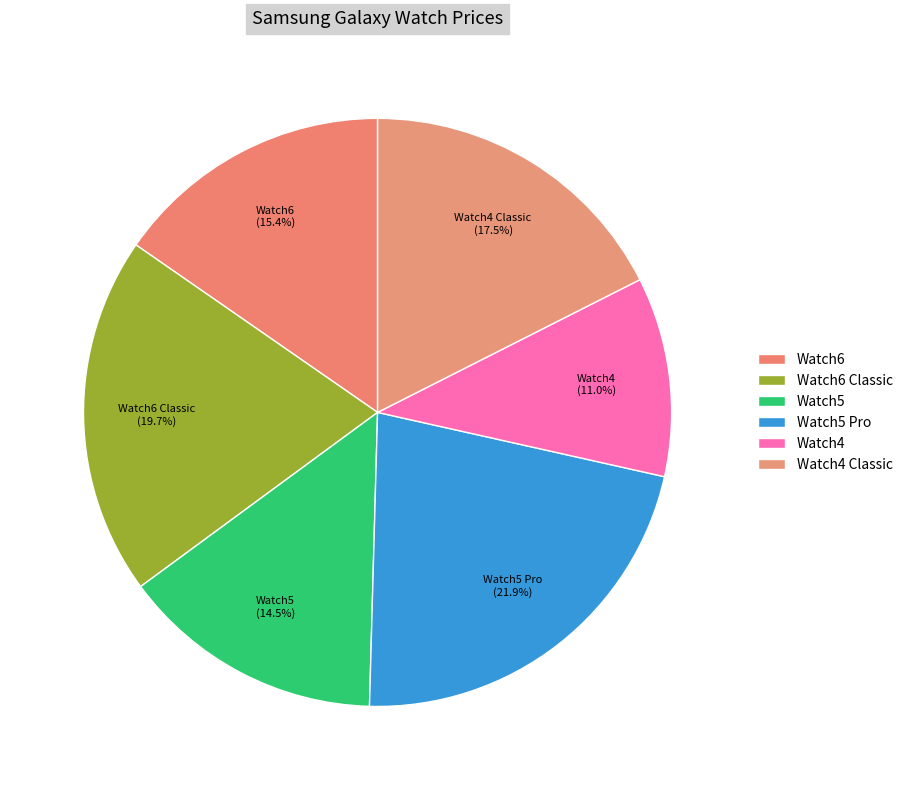

How many segments does this pie chart have?

6